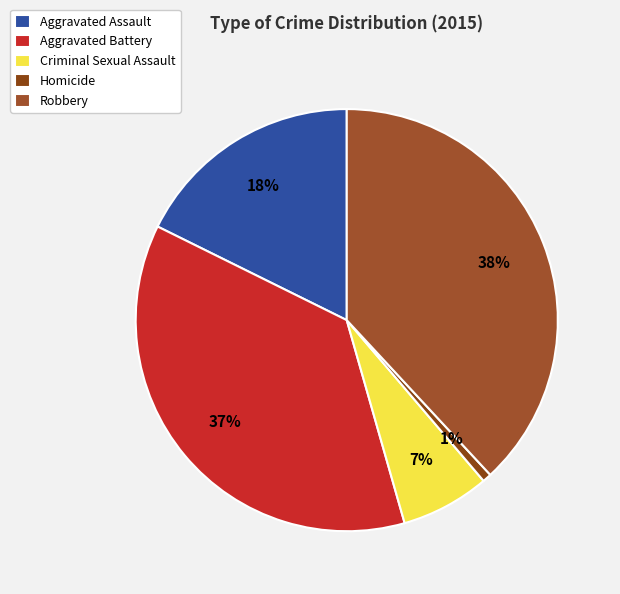

Rank the categories by value from lowest to highest.

Homicide, Criminal Sexual Assault, Aggravated Assault, Aggravated Battery, Robbery